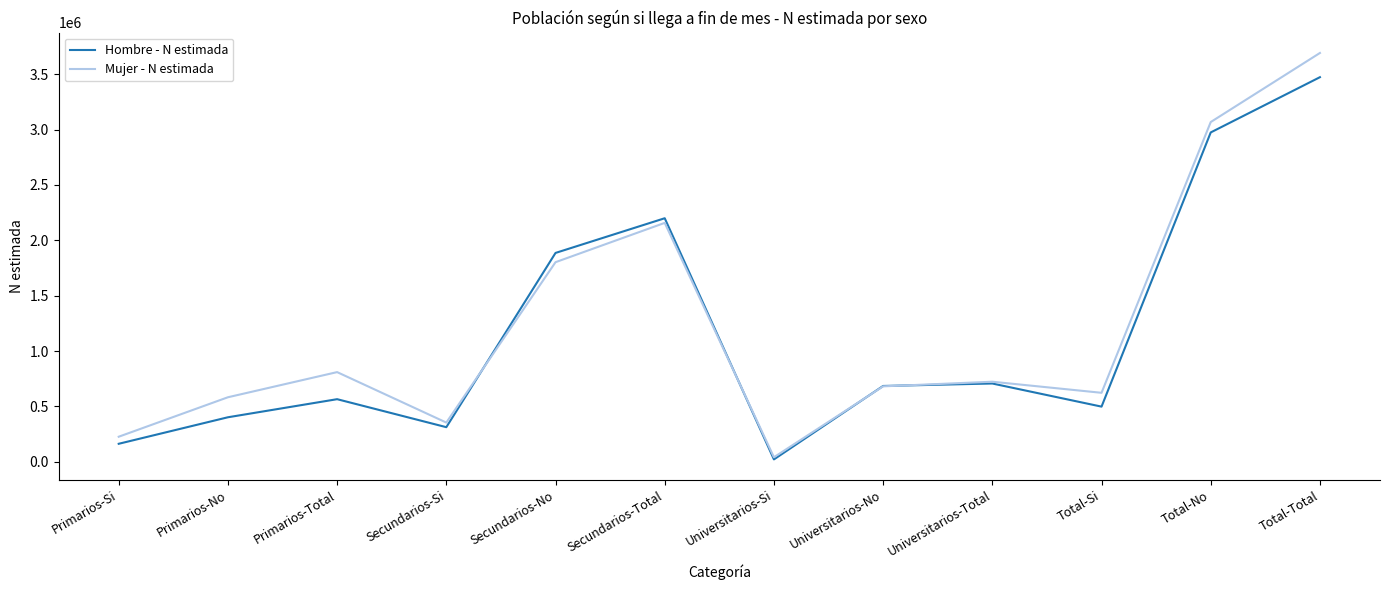

Is the value of Mujer - N estimada at Primarios-Total greater than the value of Hombre - N estimada at Secundarios-No?

No